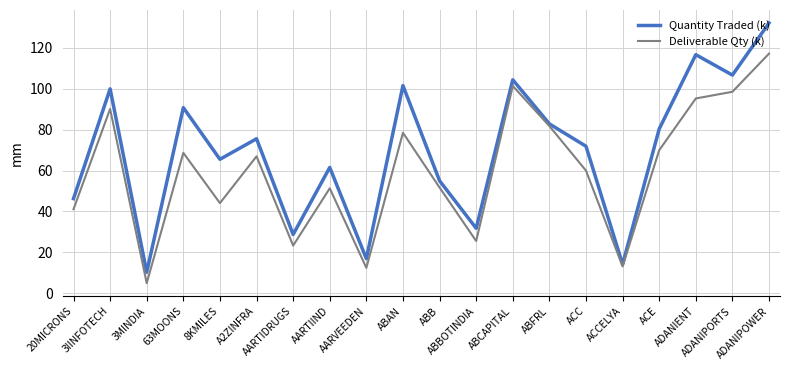

What is the difference between the second highest and second lowest values in the Quantity Traded (k) series?

102.6